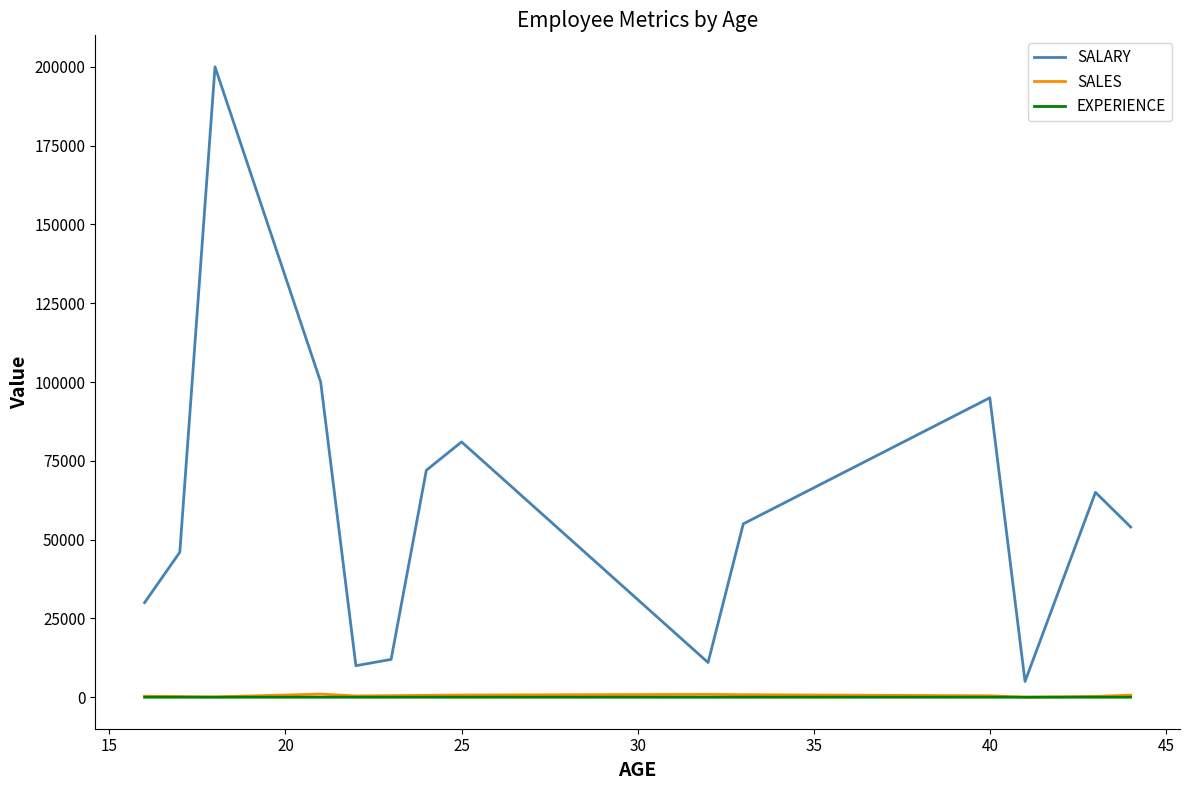

True or false: SALES and SALARY intersect in this chart.

False